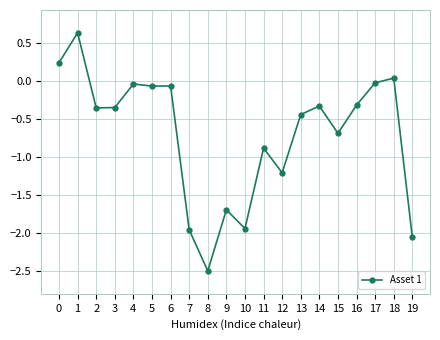

What is the value of the 12th point from the left?

-0.9